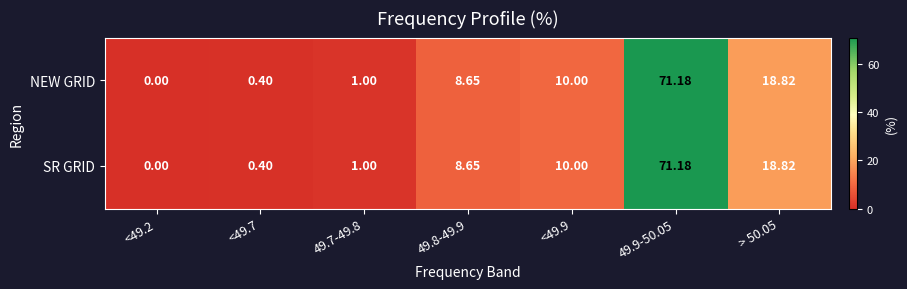

Is the value of NEW GRID at <49.2 greater than the value of SR GRID at <49.9?

No